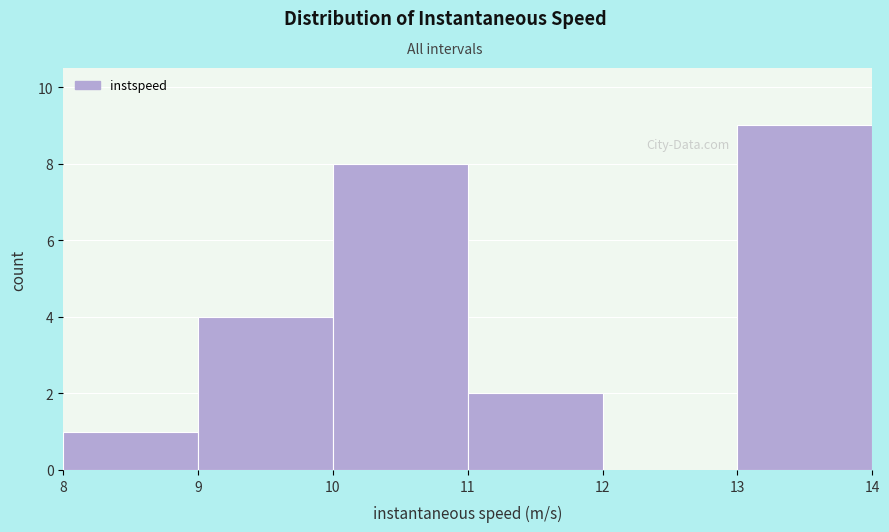

Reading left to right, transcribe this chart: for each bar, give the range it covers on the x-axis and its height. The values are not printed on the chart, so give them approximately, as read against the axis.

8 to 9: 1
9 to 10: 4
10 to 11: 8
11 to 12: 2
12 to 13: 0
13 to 14: 9